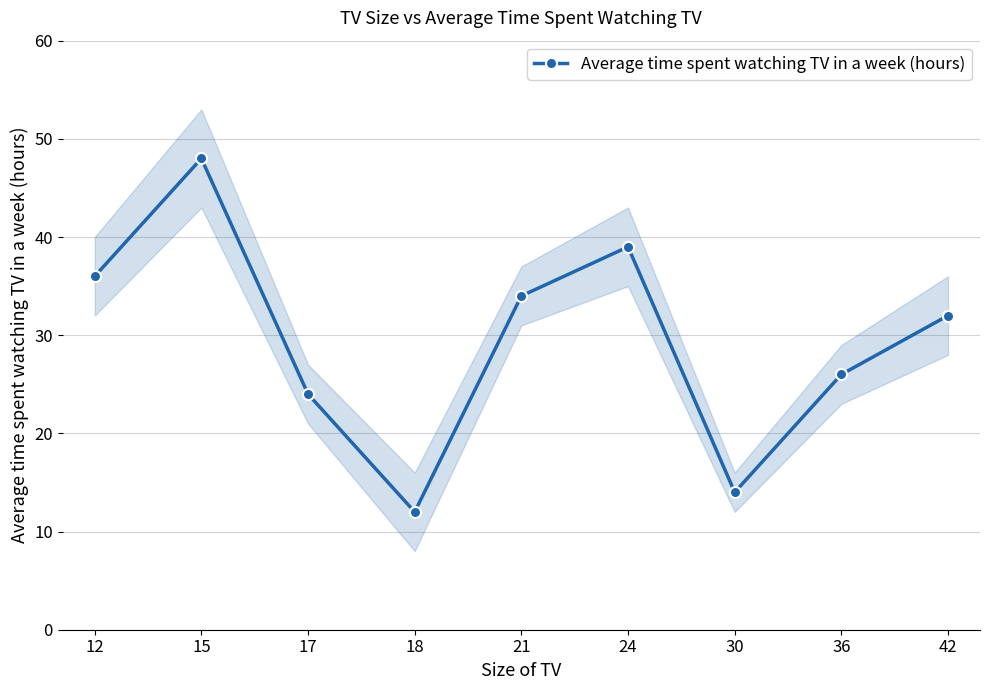

List the labels in order of value, largest first.

15, 24, 12, 21, 42, 36, 17, 30, 18